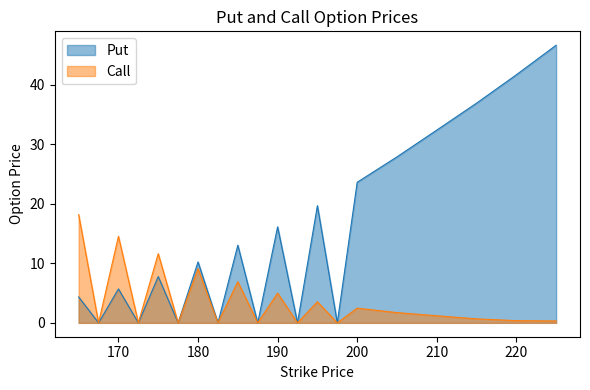

Which category has the highest value across all series?

225.0